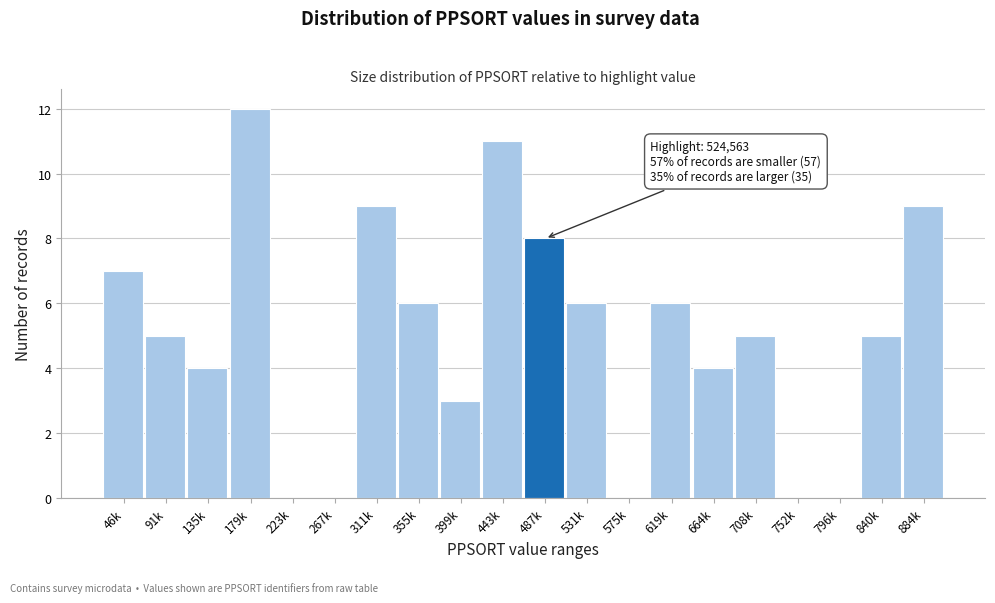

Reading right to left, transcribe all the data shown in this chart.

884k=9	840k=5	796k=0	752k=0	708k=5	664k=4	619k=6	575k=0	531k=6	487k=8	443k=11	399k=3	355k=6	311k=9	267k=0	223k=0	179k=12	135k=4	91k=5	46k=7